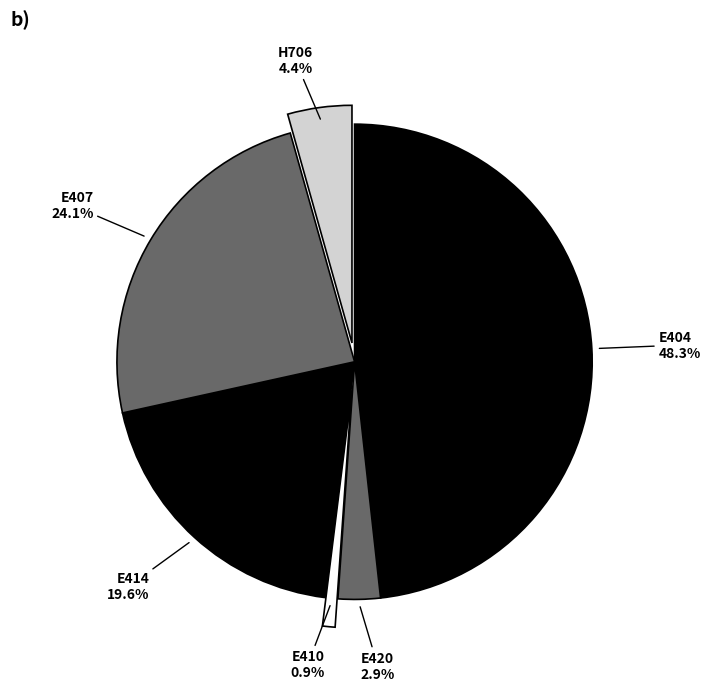

To the nearest percent, what is the average slice percentage?

17%